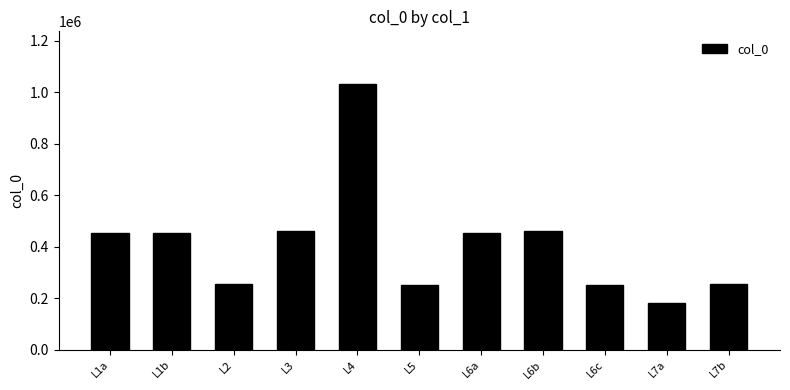

What is the difference between the maximum and minimum values?

851047